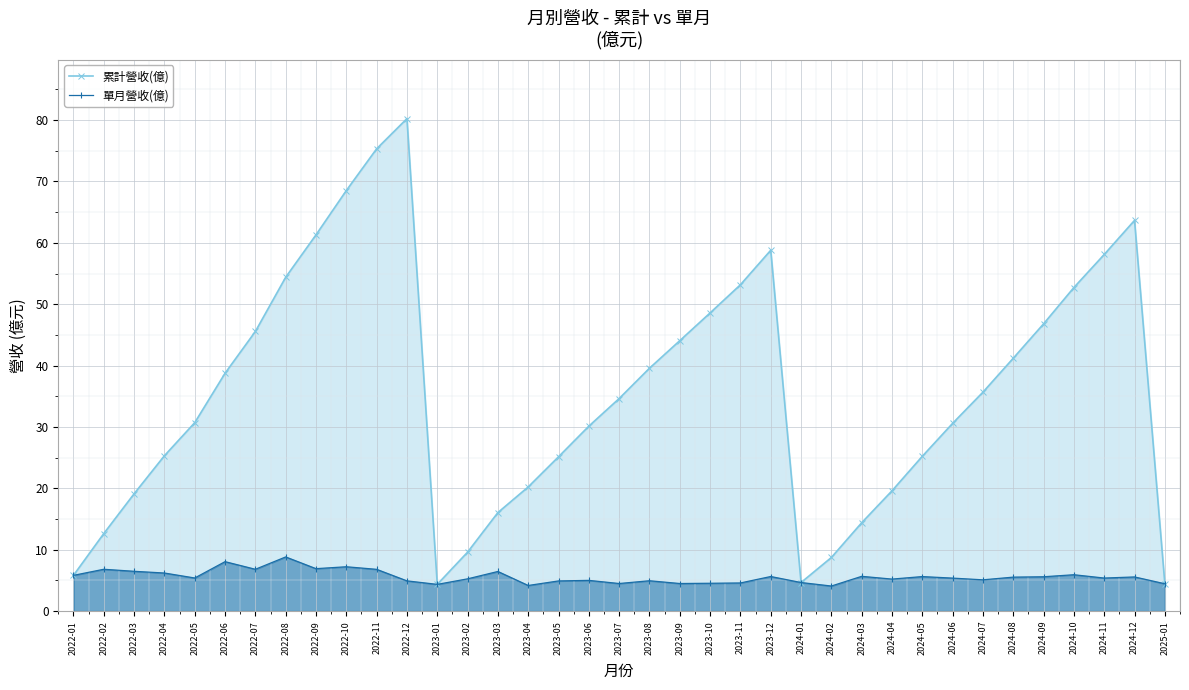

Reading left to right, extract all data points from this chart.

累計營收(億): 5.8	12.6	19.1	25.3	30.7	38.8	45.6	54.4	61.3	68.5	75.3	80.2	4.3	9.6	16.1	20.2	25.1	30.1	34.6	39.6	44.1	48.6	53.2	58.8	4.7	8.7	14.4	19.6	25.2	30.6	35.7	41.2	46.8	52.7	58.1	63.7	4.5
單月營收(億): 5.8	6.8	6.5	6.2	5.4	8.1	6.8	8.8	6.9	7.2	6.8	4.9	4.3	5.2	6.5	4.2	4.9	5.0	4.5	4.9	4.5	4.5	4.6	5.6	4.7	4.1	5.7	5.2	5.6	5.4	5.1	5.5	5.6	5.9	5.4	5.6	4.5